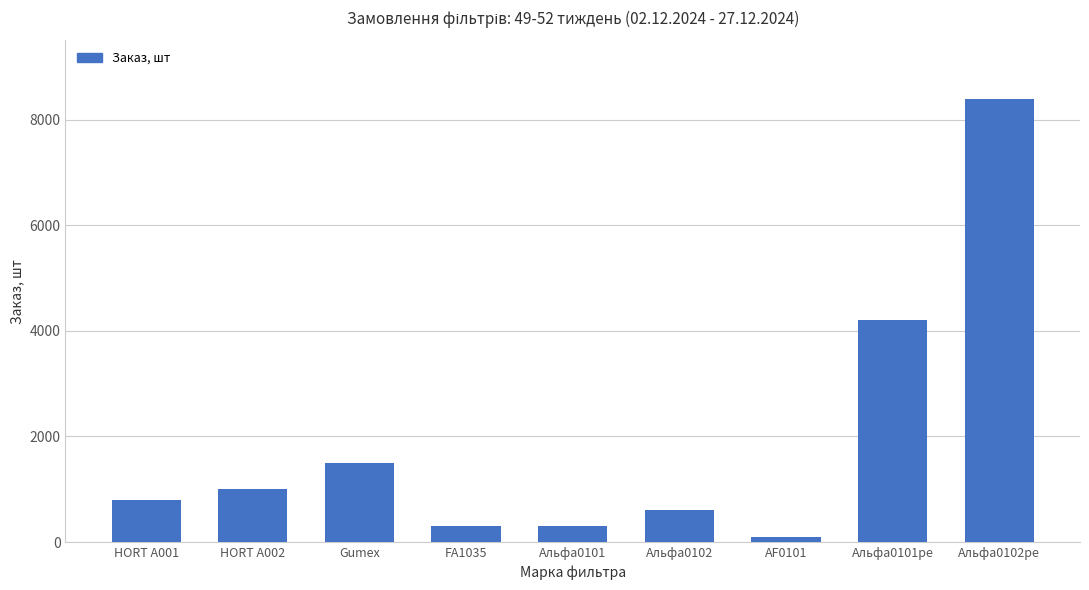

Reading right to left, what are all the values shown in this chart?

8400	4200	105	600	300	300	1500	1000	800